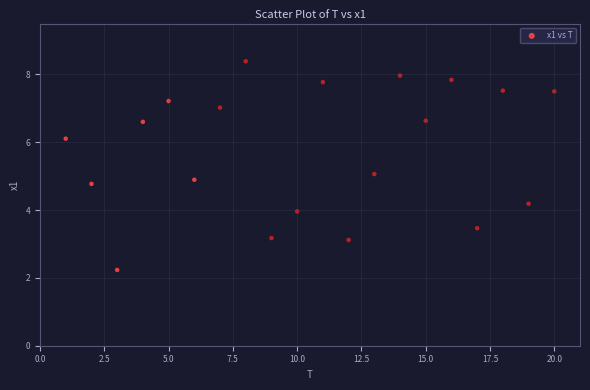

What is the range of Y values (max minus min)?

6.2